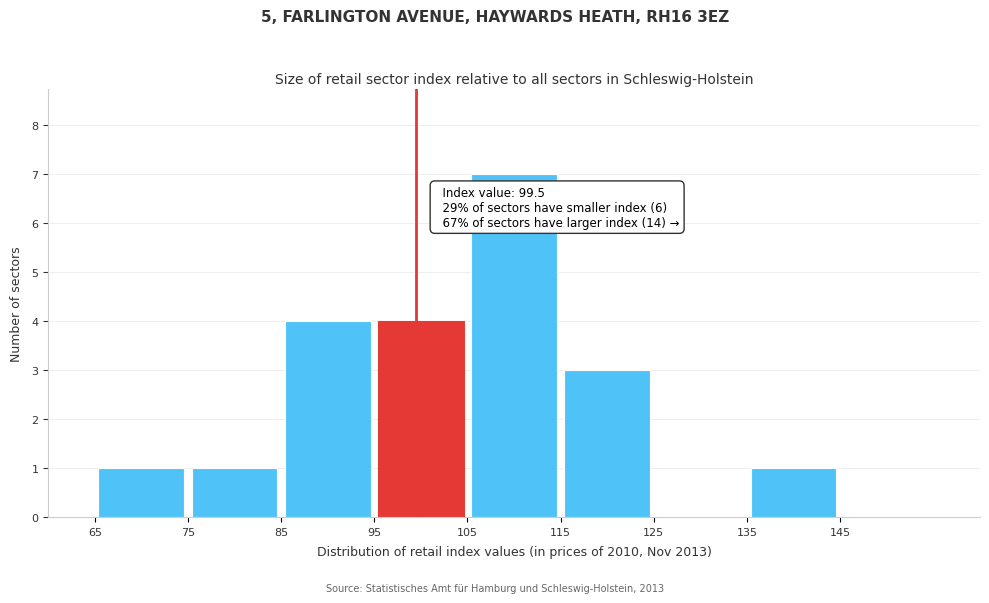

Which range on the x-axis has the tallest bar?

105 to 115